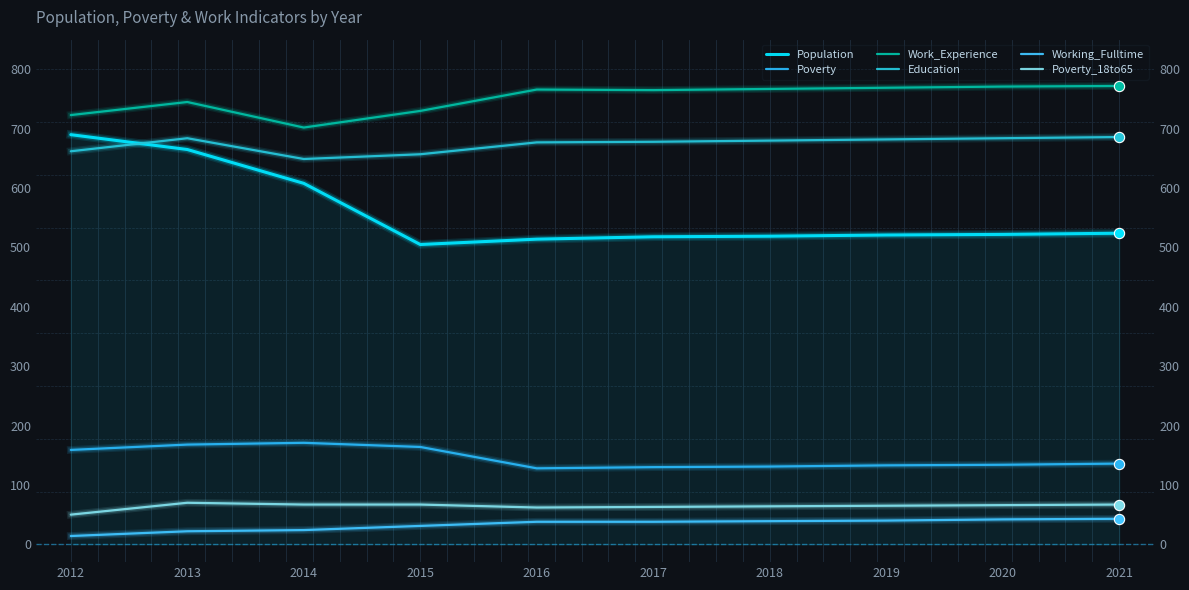

At how many categories does at least one series exceed 731?

7